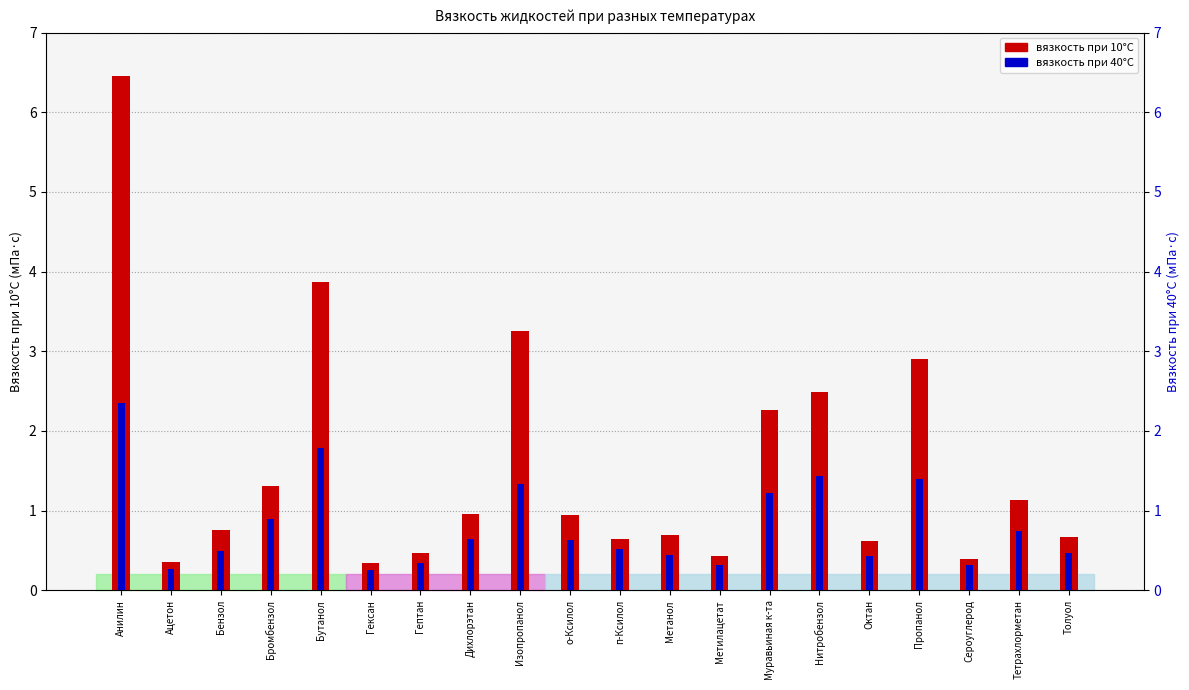

What is the average value of the 10°C series?

1.5